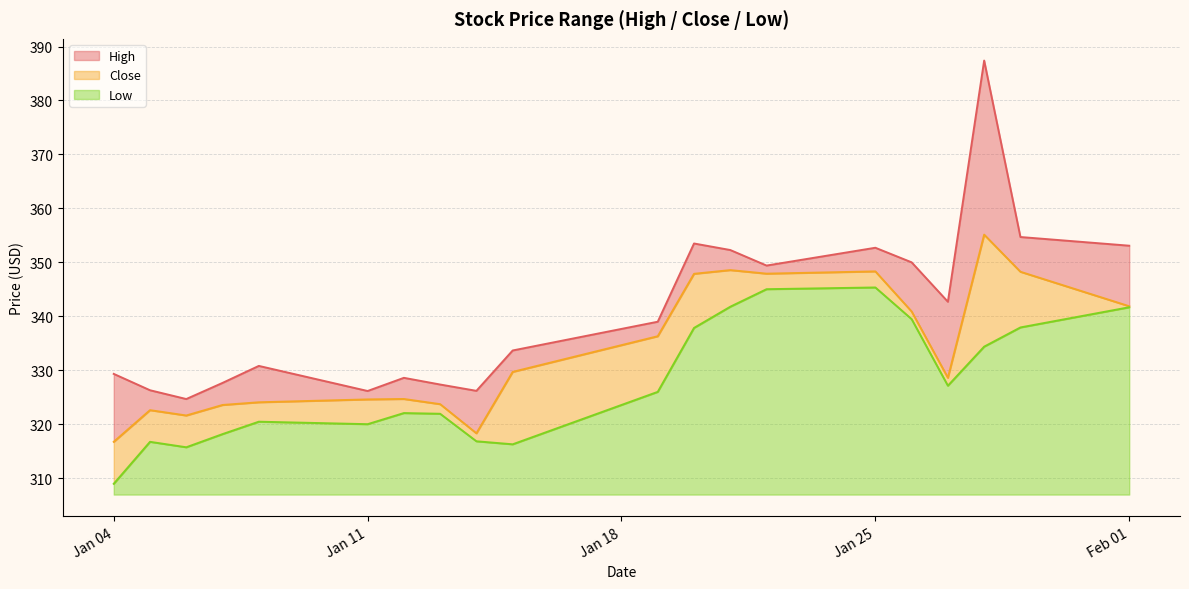

What is the maximum value shown in the chart?

387.4